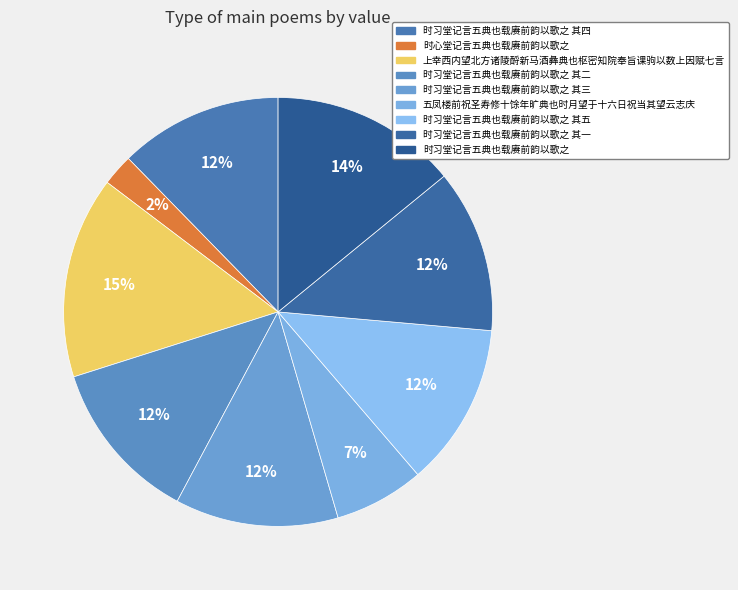

What percentage is the 时习堂记言五典也载赓前韵以歌之 其五 slice, to the nearest percent?

12%